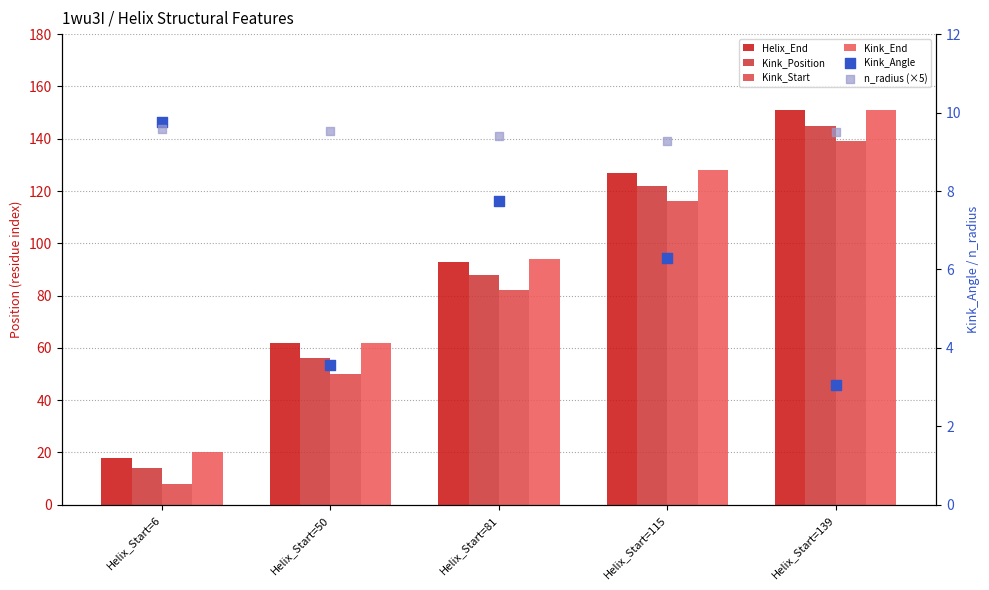

At how many categories does at least one series exceed 136?

1